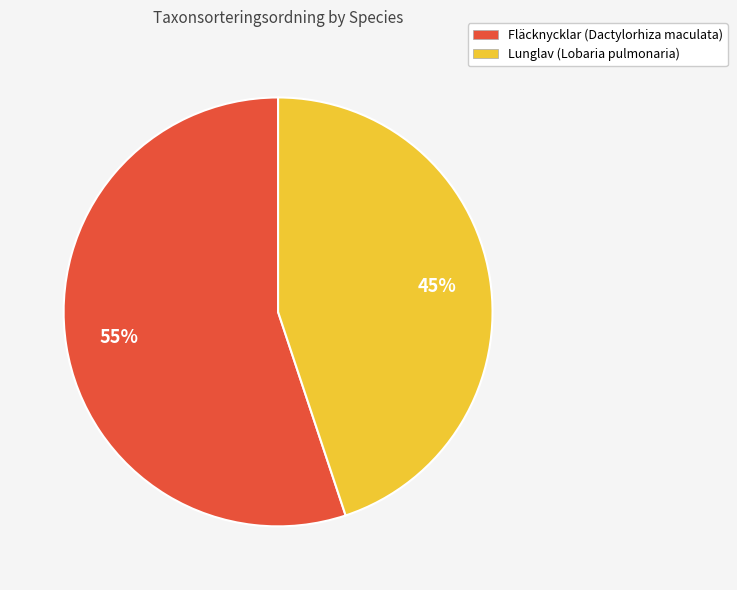

Which slice is the smallest?

Lunglav (Lobaria pulmonaria)